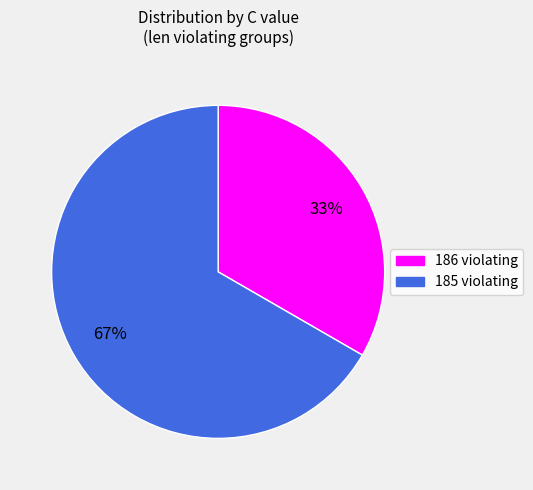

To the nearest percent, what portion does 185 represent?

67%